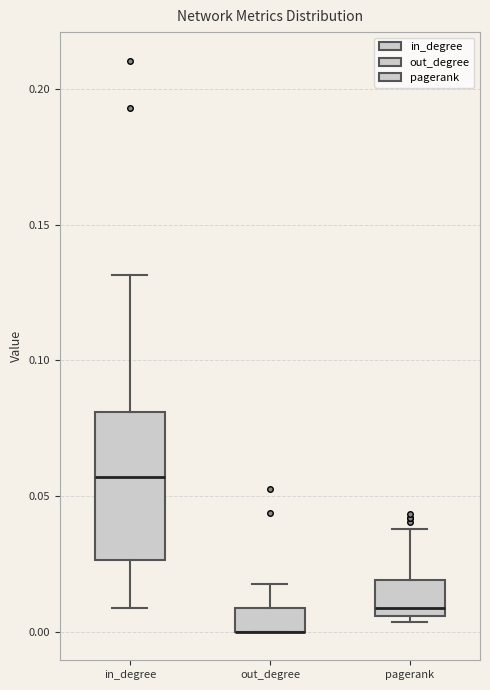

Where does the upper whisker of the box for in_degree end on the y-axis? The values are not printed on the chart, so give them approximately, as read against the axis.

0.130